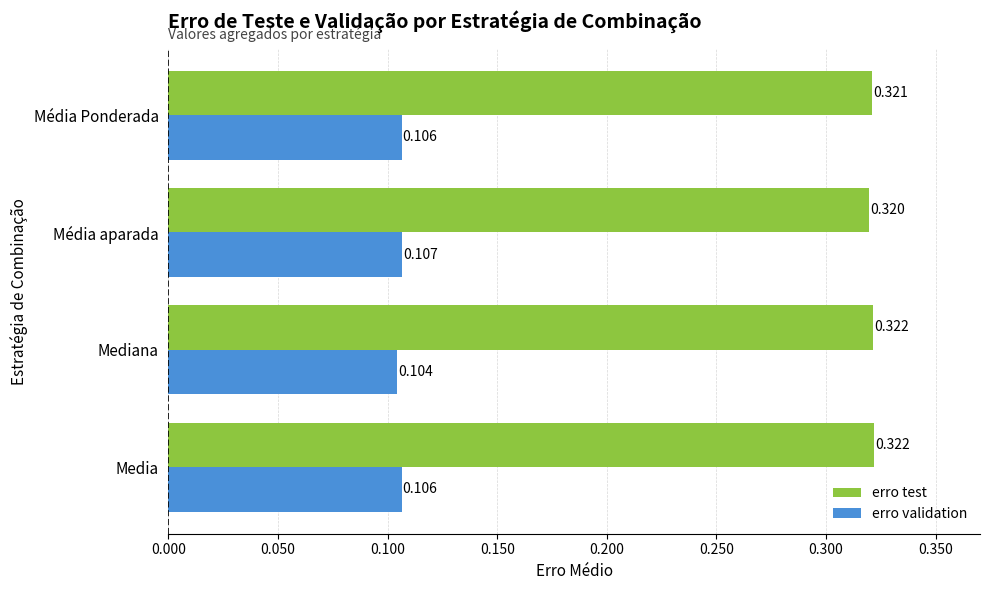

At which label does erro test reach its minimum?

Média aparada